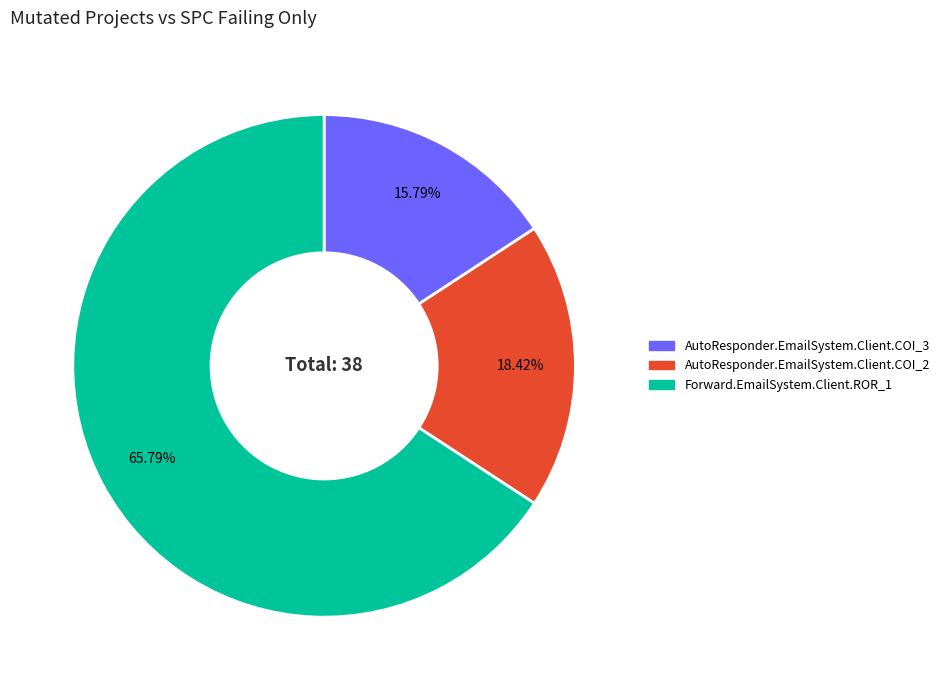

Is there any slice that represents more than half of the pie?

Yes